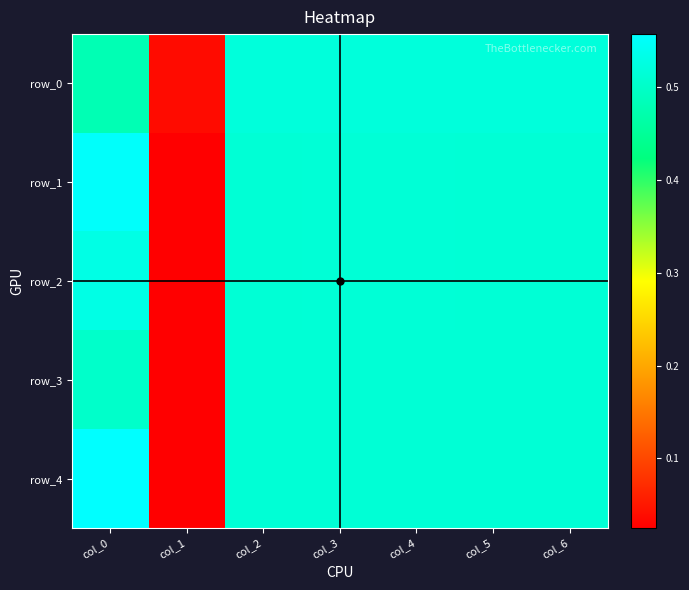

Which series has the widest spread of values?

row_4